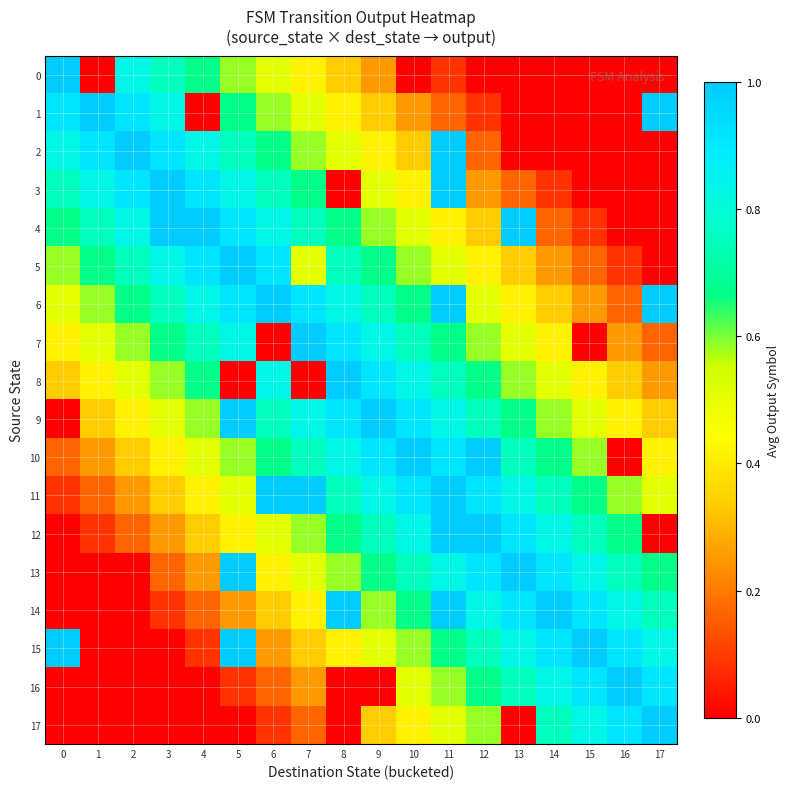

Which series has the largest total across all categories?

6